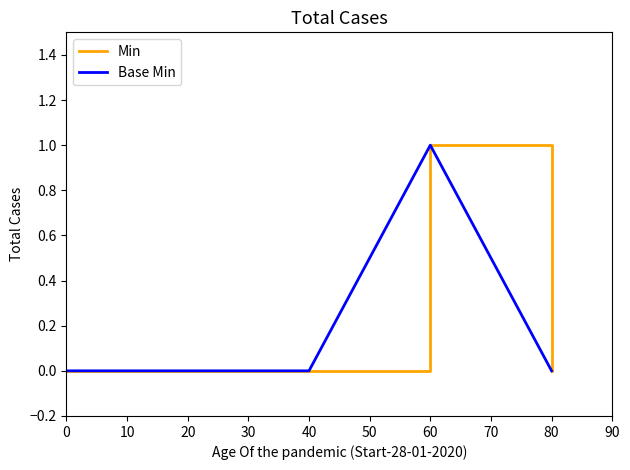

Does the chart have visible grid lines?

No